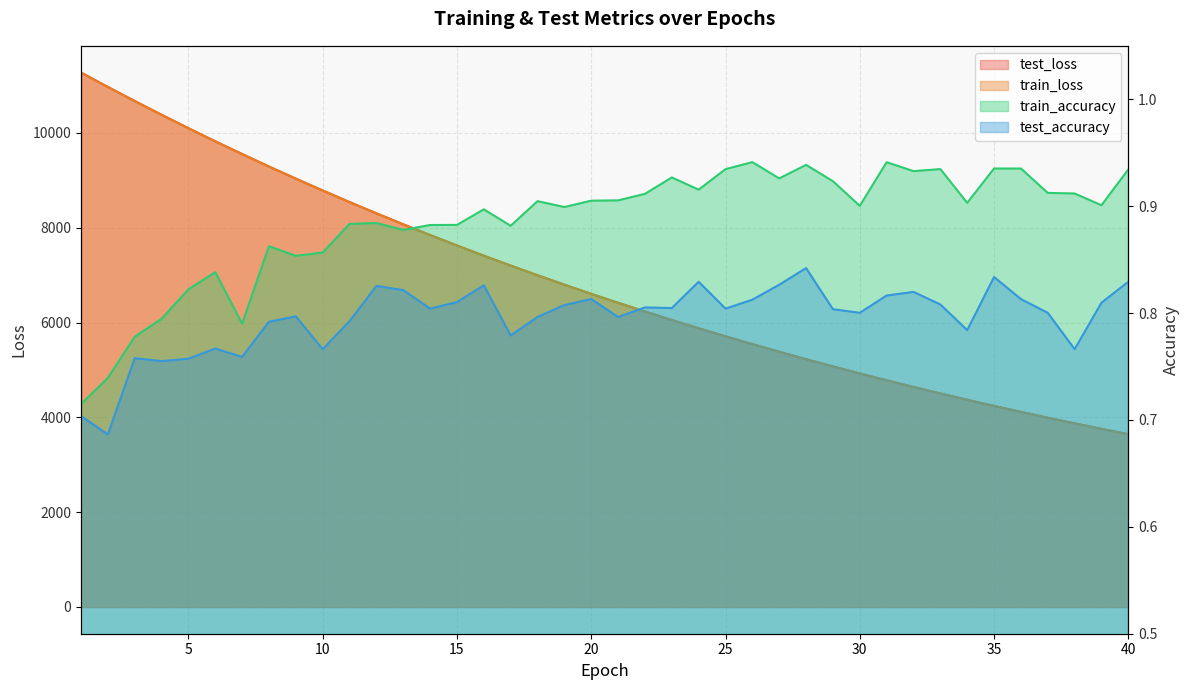

How many distinct data groups are displayed?

4